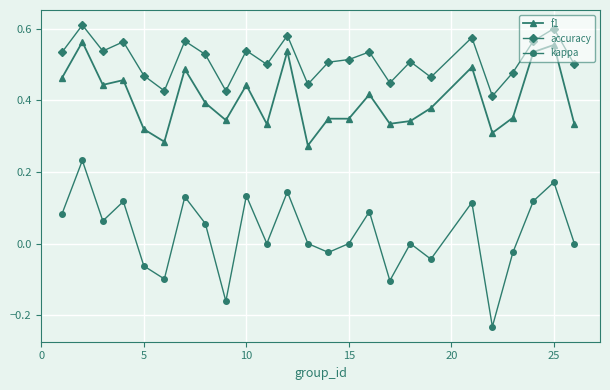

What is the sum of all f1 values?

10.1